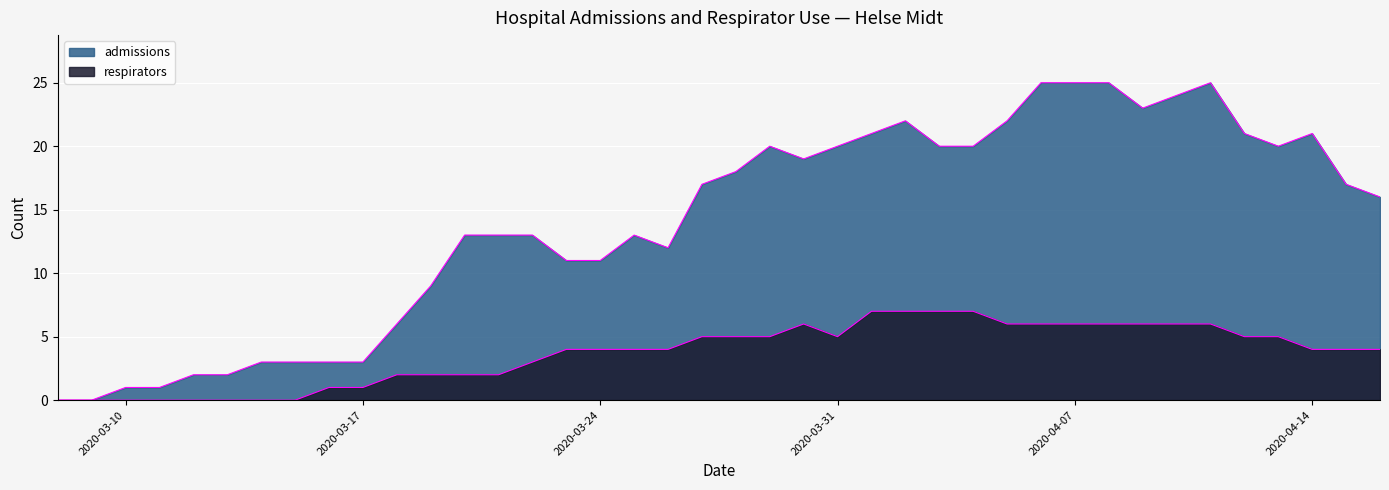

Is it true that admissions equals 25 at 2020-04-08?

True